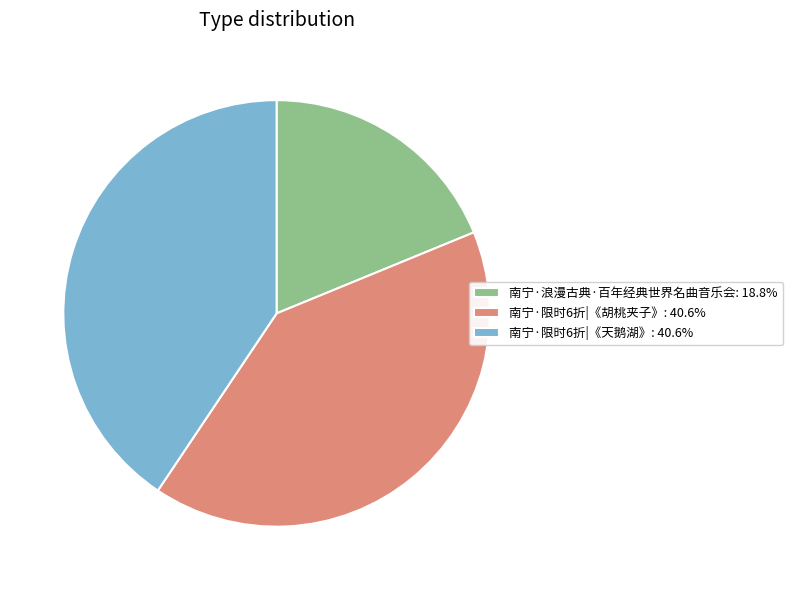

Is the sum of 南宁·限时6折|《胡桃夹子》: 40.6% and 南宁·浪漫古典·百年经典世界名曲音乐会: 18.8% greater than half?

Yes